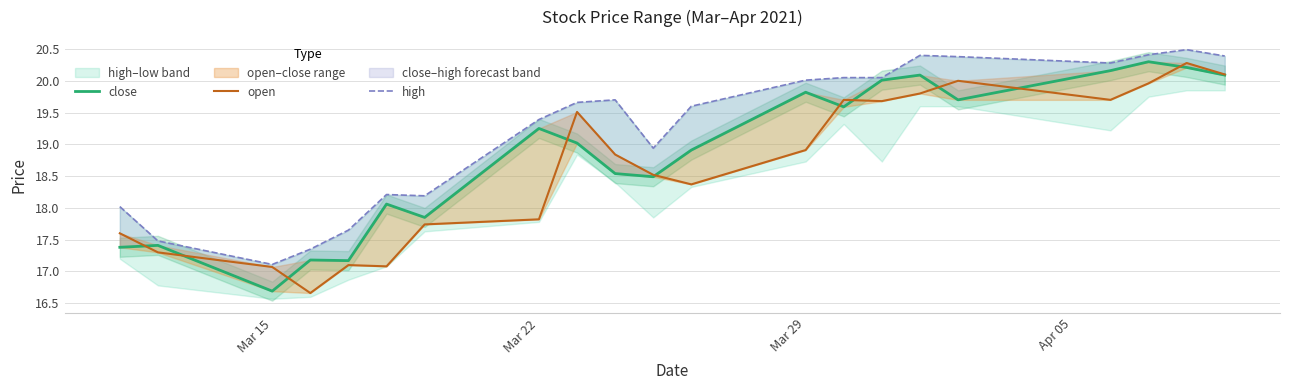

Which series has the widest spread of values?

open